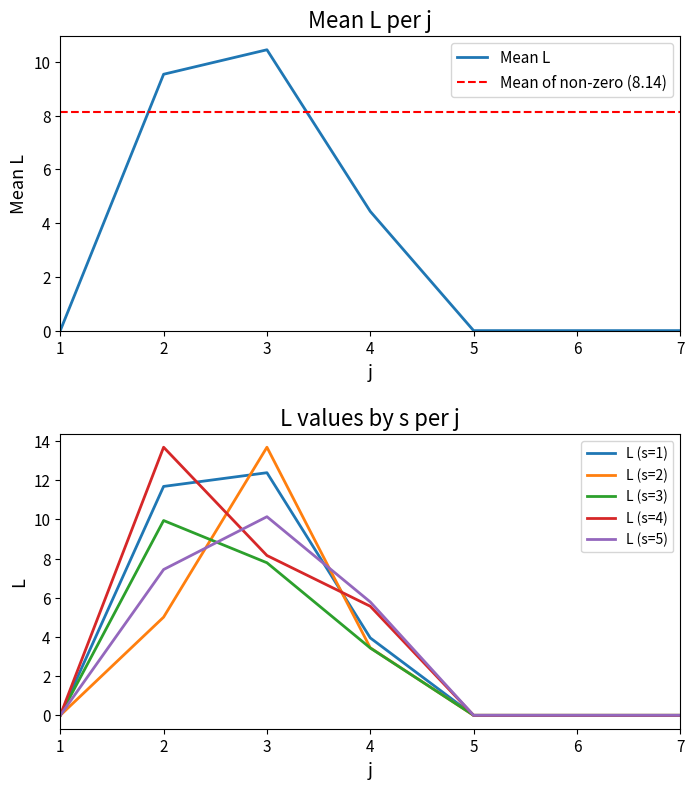

Reading left to right, transcribe all the data shown in this chart.

0.0	9.5	10.5	4.4	0.0	0.0	0.0